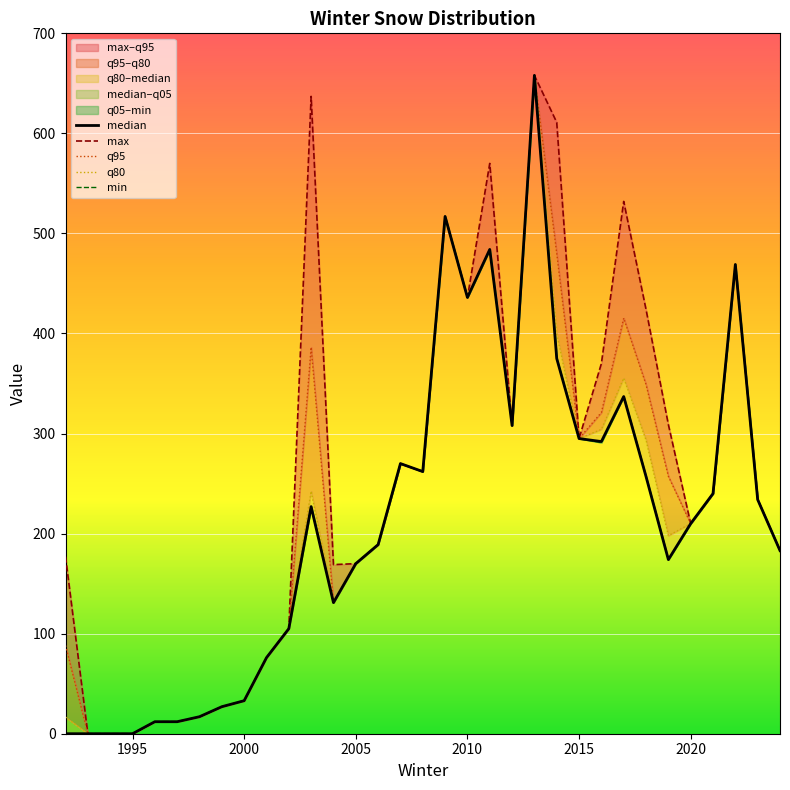

At which label does q80 reach its peak?

2013